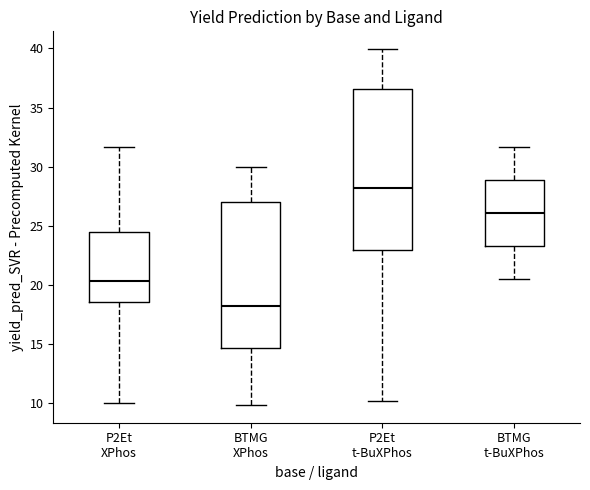

Reading left to right, read every box against the y-axis: the position of its median line, the range the box covers, and the ends of its whiskers. The values are not printed on the chart, so give them approximately, as read against the axis.

P2Et XPhos: median 20.5, box 18.5 to 24.5, whiskers 10.0 to 31.5
BTMG XPhos: median 18.0, box 14.5 to 27.0, whiskers 10.0 to 30.0
P2Et t-BuXPhos: median 28.0, box 23.0 to 36.5, whiskers 10.0 to 40.0
BTMG t-BuXPhos: median 26.0, box 23.5 to 29.0, whiskers 20.5 to 31.5